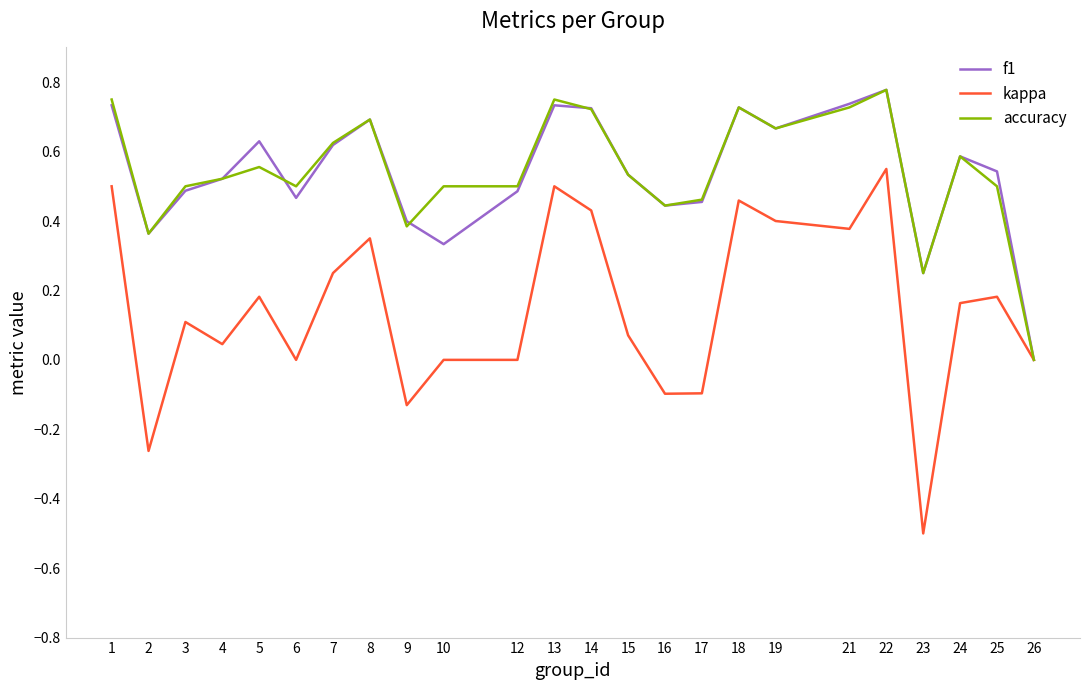

At 5, list the series in order from largest to smallest.

f1, accuracy, kappa